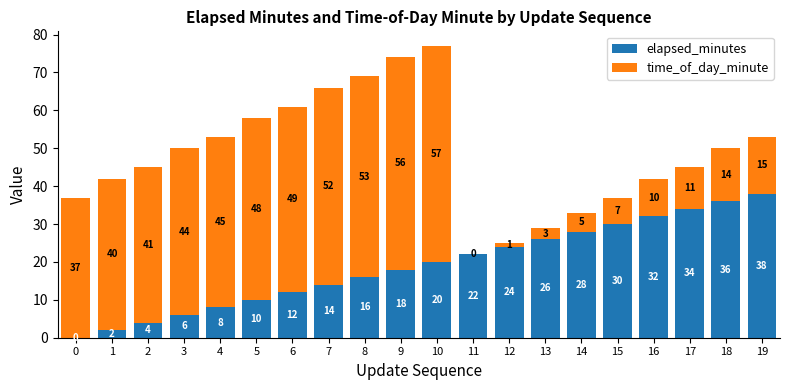

Is it true that elapsed_minutes equals 32 at 16?

True